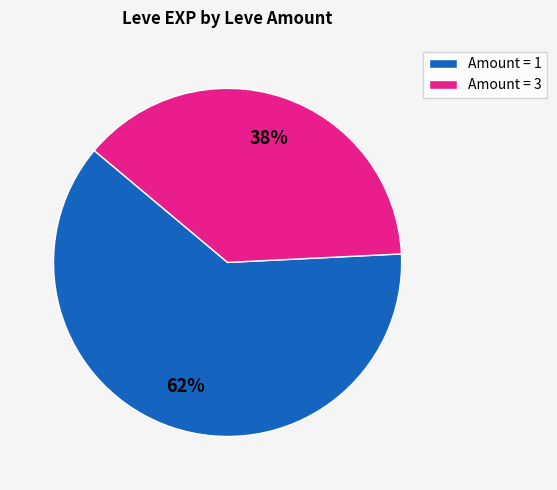

Approximately how many times larger is the value at Amount = 1 compared to Amount = 3?

1.6